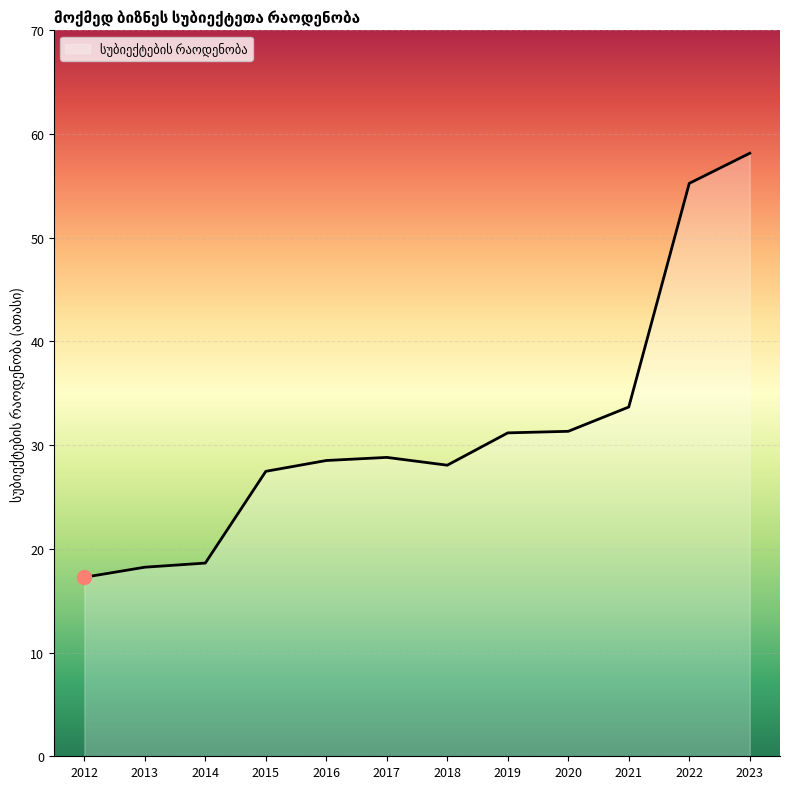

Where is the data nearest to the value 37?

2021